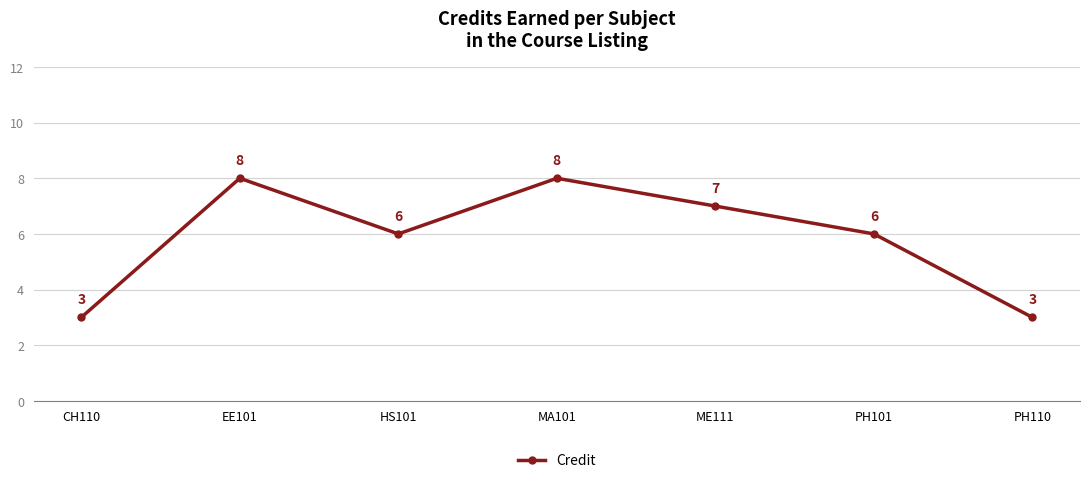

Reading left to right, what are all the values shown in this chart?

3	8	6	8	7	6	3